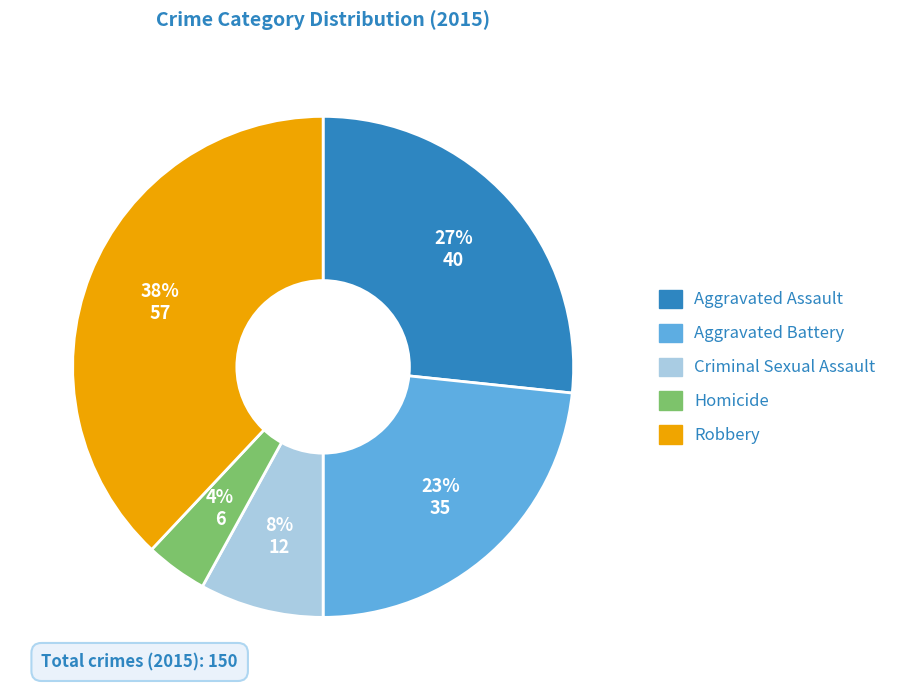

Do Robbery and Aggravated Assault together represent more than half of the pie?

Yes